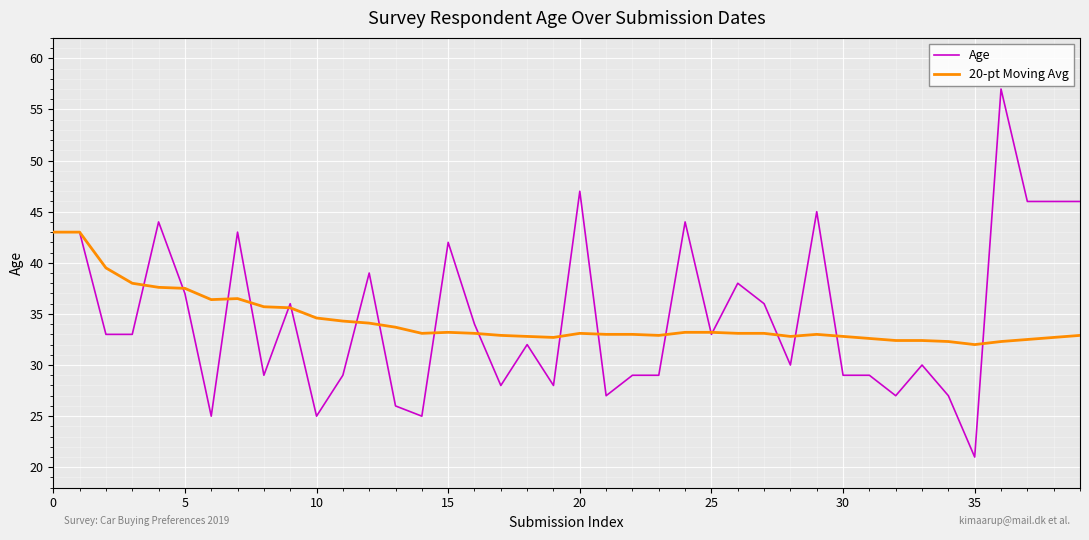

Which series has the widest spread of values?

Age